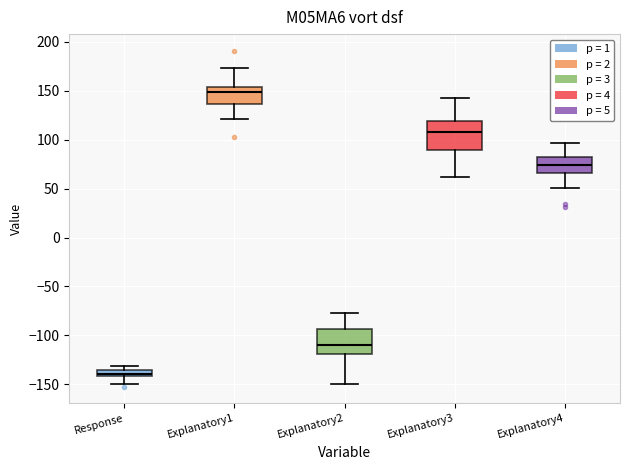

Which box's median line is the highest?

Explanatory1